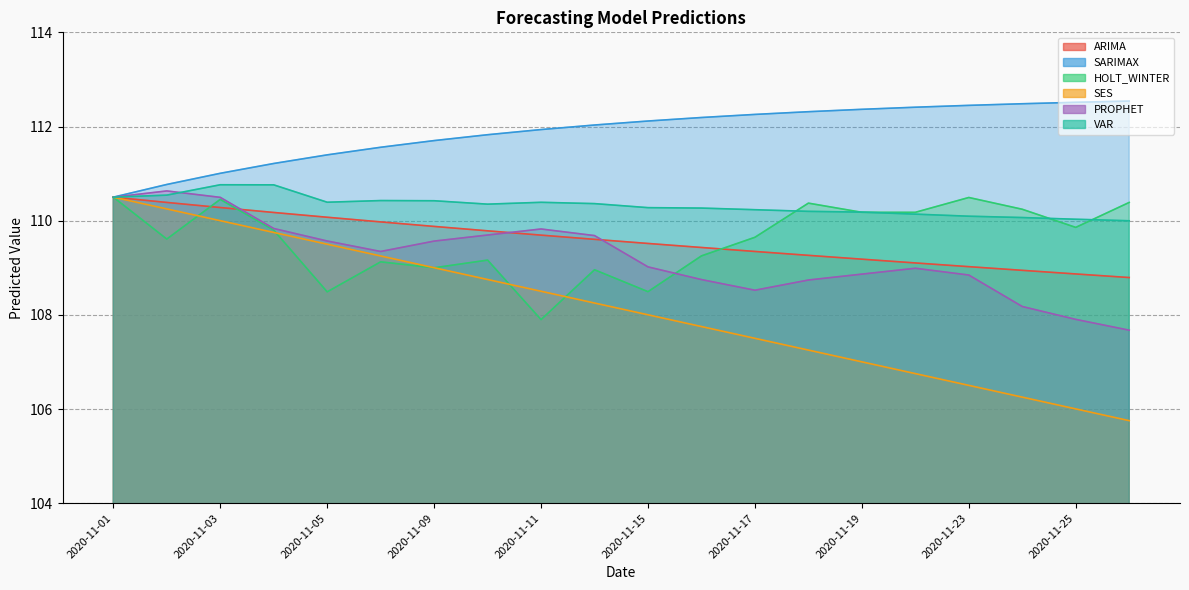

In VAR, how many points are lower than both neighbors (excluding endpoints)?

2